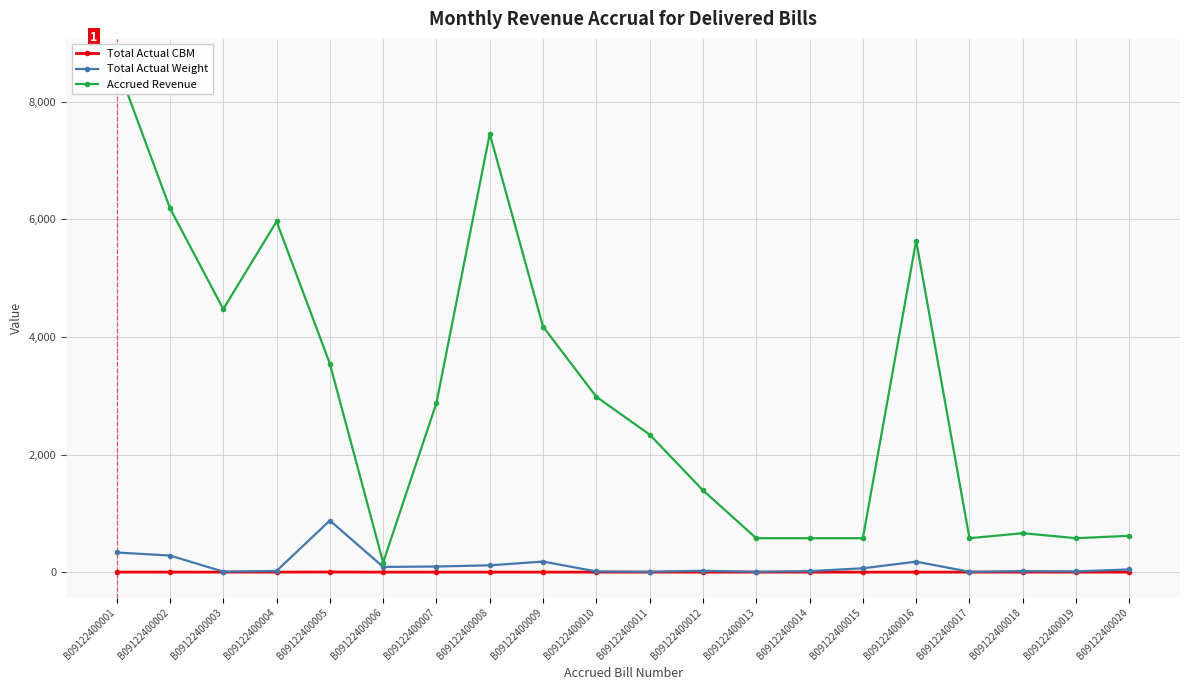

Reading left to right, extract all data points from this chart.

Total Actual CBM: B09122400001=1.2	B09122400002=0.9	B09122400003=0.4	B09122400004=0.5	B09122400005=2.4	B09122400006=0.1	B09122400007=0.4	B09122400008=0.7	B09122400009=0.6	B09122400010=0.2	B09122400011=0.1	B09122400012=0.2	B09122400013=0.0	B09122400014=0.1	B09122400015=0.3	B09122400016=0.6	B09122400017=0.0	B09122400018=0.1	B09122400019=0.1	B09122400020=0.3
Total Actual Weight: B09122400001=334.5	B09122400002=282.7	B09122400003=8.5	B09122400004=20.7	B09122400005=878.4	B09122400006=89.0	B09122400007=95.8	B09122400008=116.1	B09122400009=180.0	B09122400010=11.9	B09122400011=6.5	B09122400012=23.7	B09122400013=6.5	B09122400014=16.9	B09122400015=65.9	B09122400016=178.2	B09122400017=6.0	B09122400018=16.9	B09122400019=12.7	B09122400020=46.1
Accrued Revenue: B09122400001=8639.7	B09122400002=6191.8	B09122400003=4474.7	B09122400004=5966.2	B09122400005=3545.8	B09122400006=163.9	B09122400007=2879.9	B09122400008=7457.8	B09122400009=4175.9	B09122400010=2983.1	B09122400011=2340.0	B09122400012=1392.0	B09122400013=577.2	B09122400014=577.2	B09122400015=577.2	B09122400016=5638.8	B09122400017=577.2	B09122400018=662.7	B09122400019=577.2	B09122400020=618.6